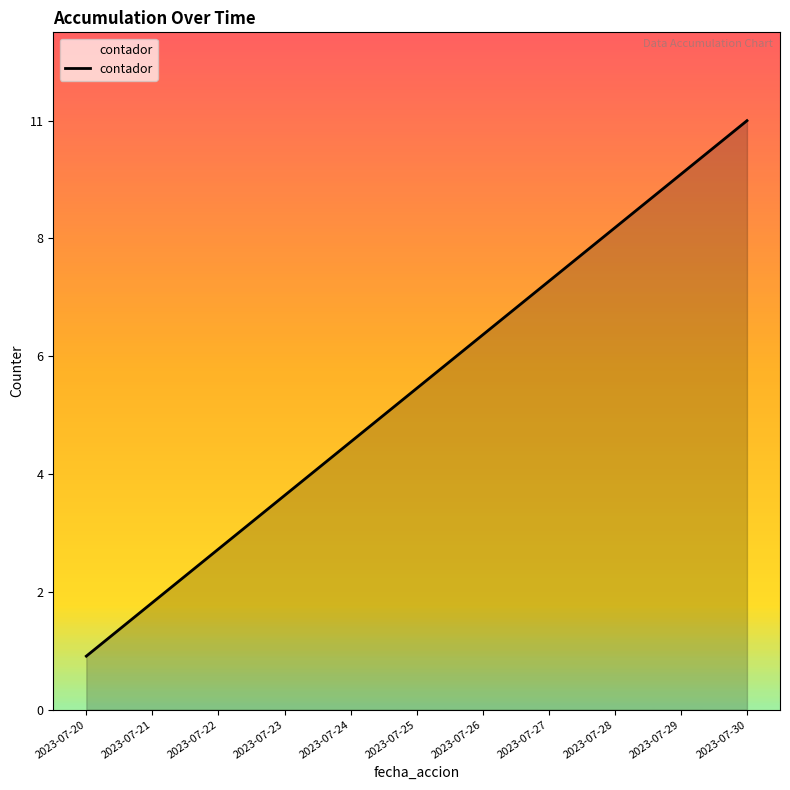

What is the value of the 7th point from the left?

7